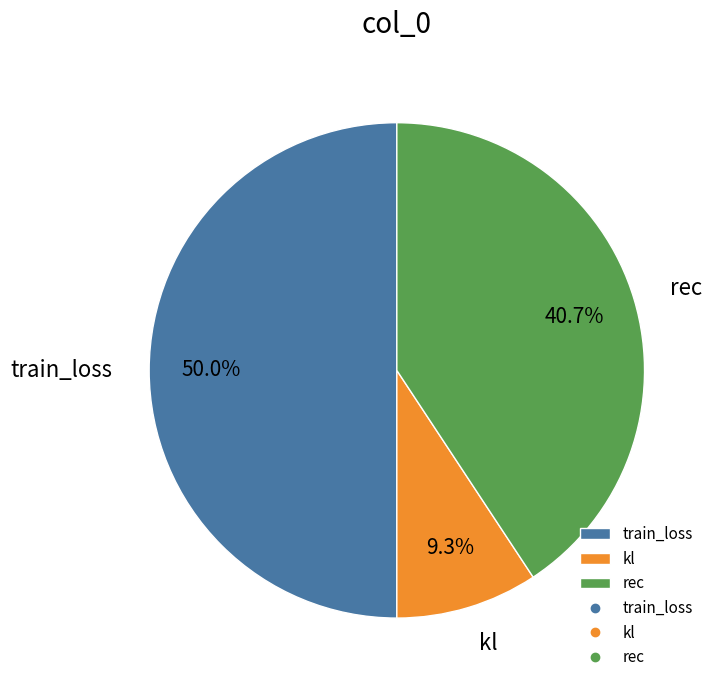

To the nearest percent, what is the combined percentage of kl and rec?

50%